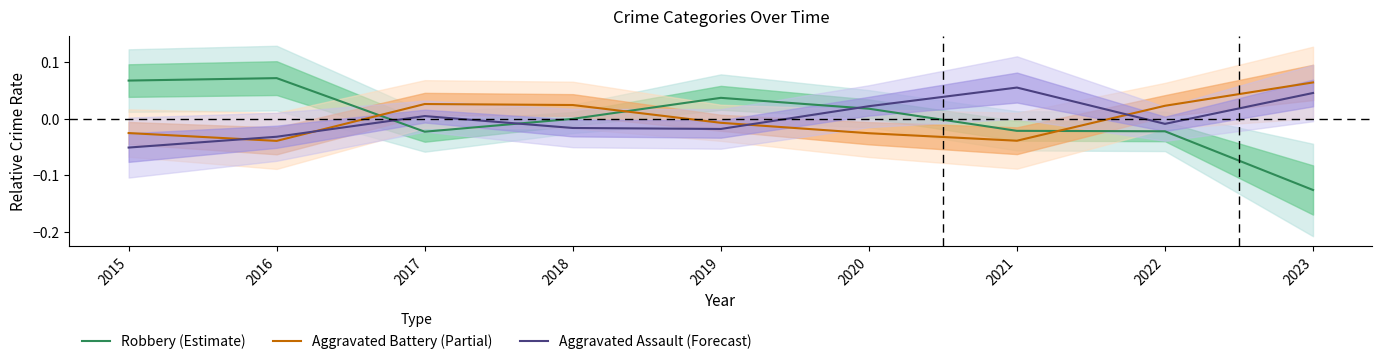

Does the chart have visible grid lines?

No